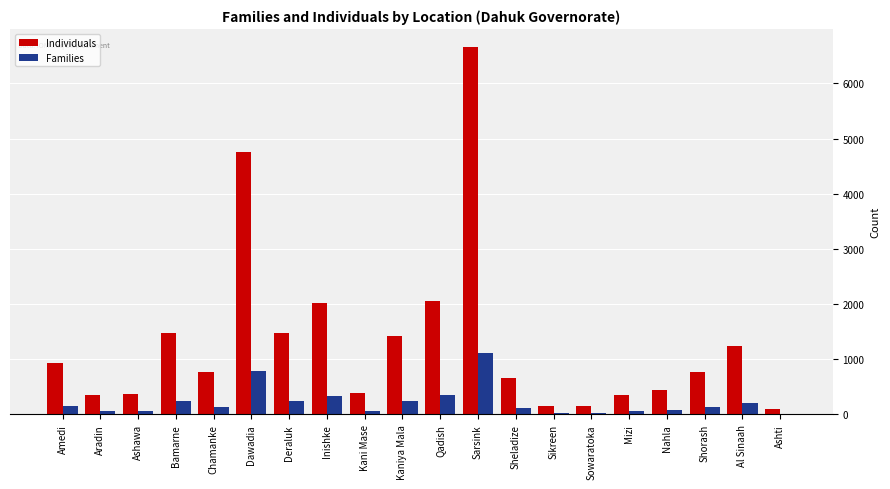

The Individuals series shows 2058 at Qadish. True or false?

True